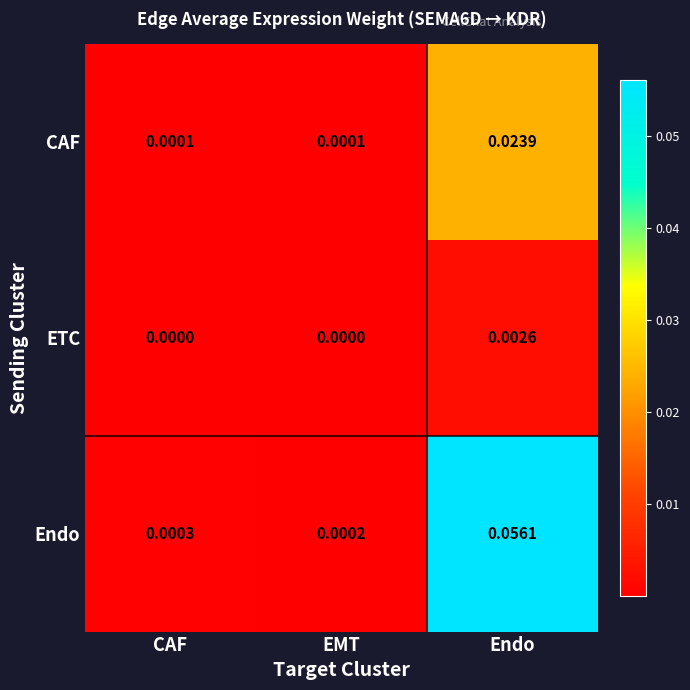

Which series changed the most between CAF and EMT?

Endo